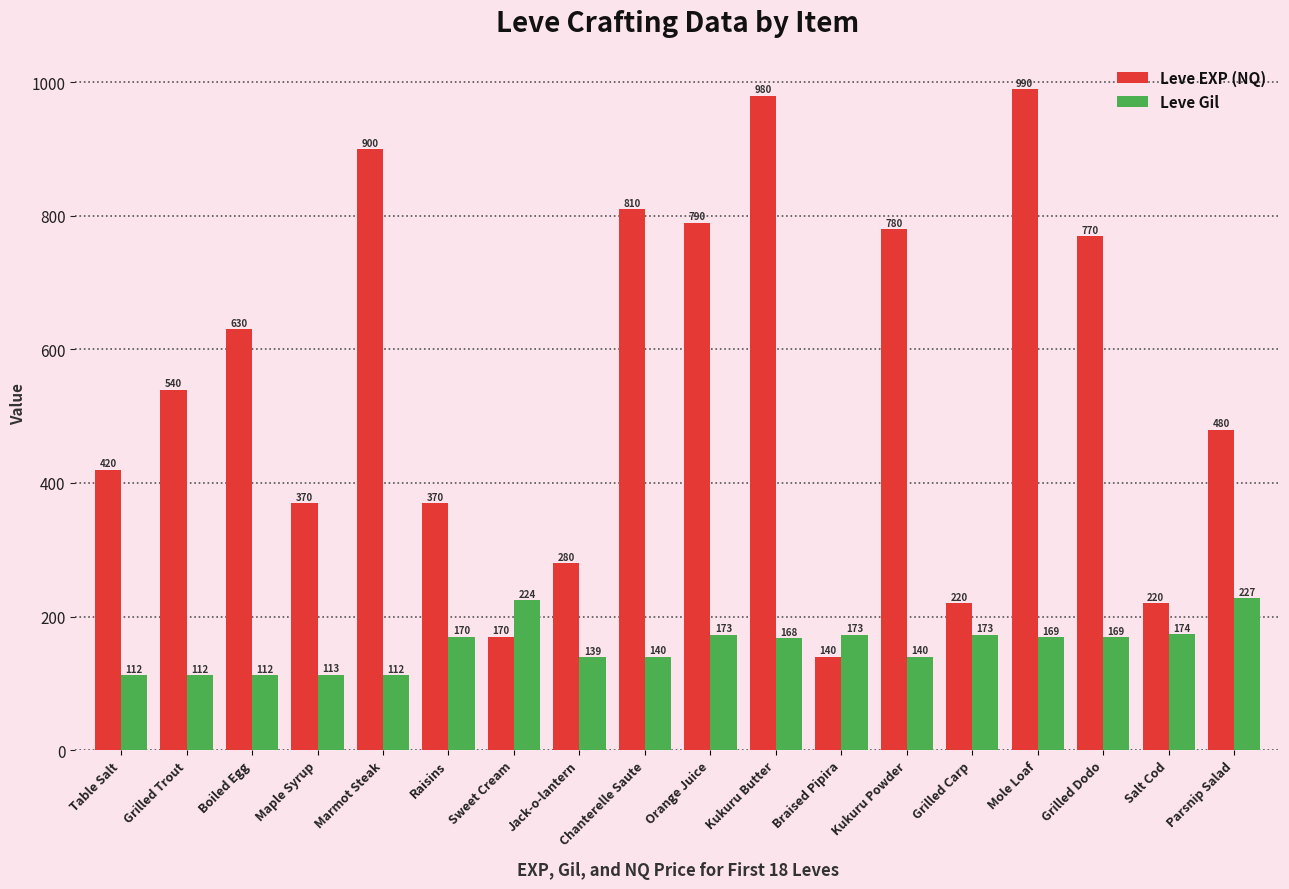

At how many categories does at least one series exceed 390?

11